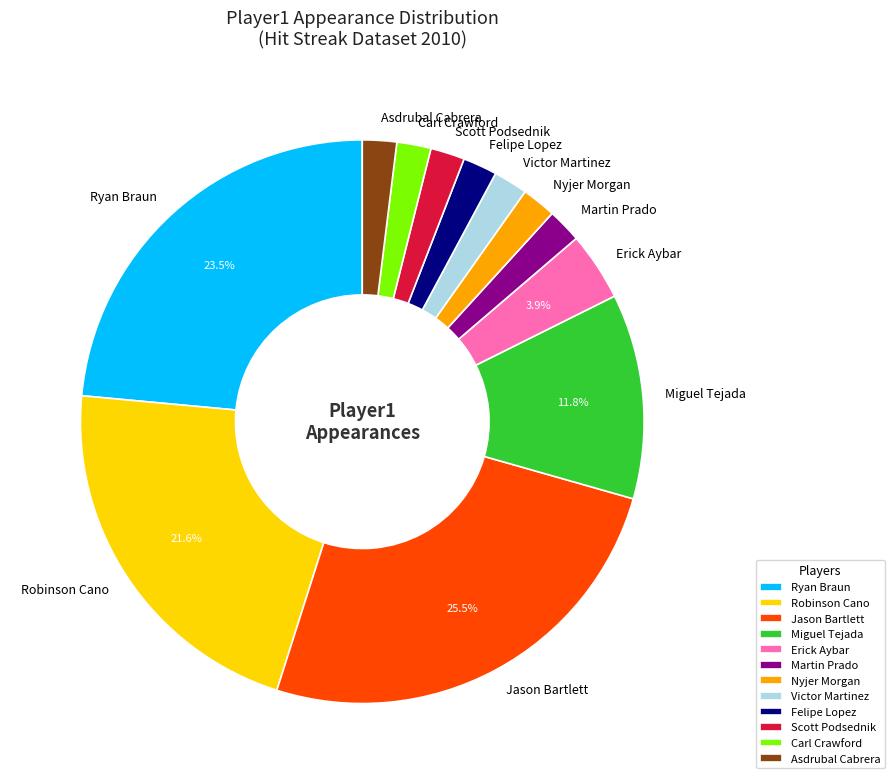

Combined, do Nyjer Morgan and Miguel Tejada account for over 50%?

No